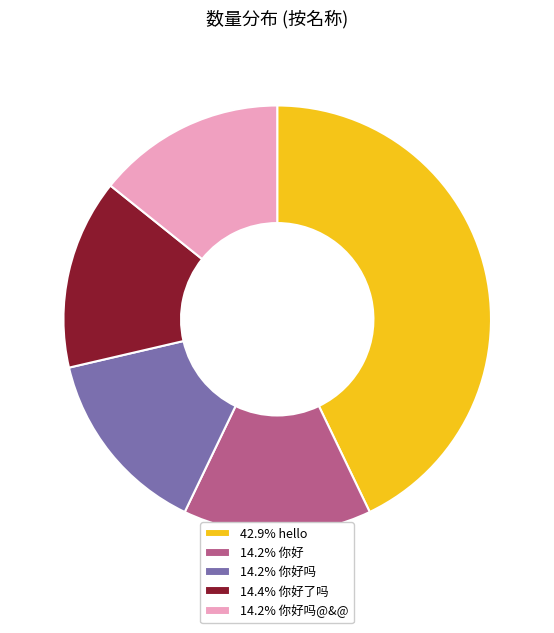

Does 14.4% 你好了吗 represent more than half of the total?

No